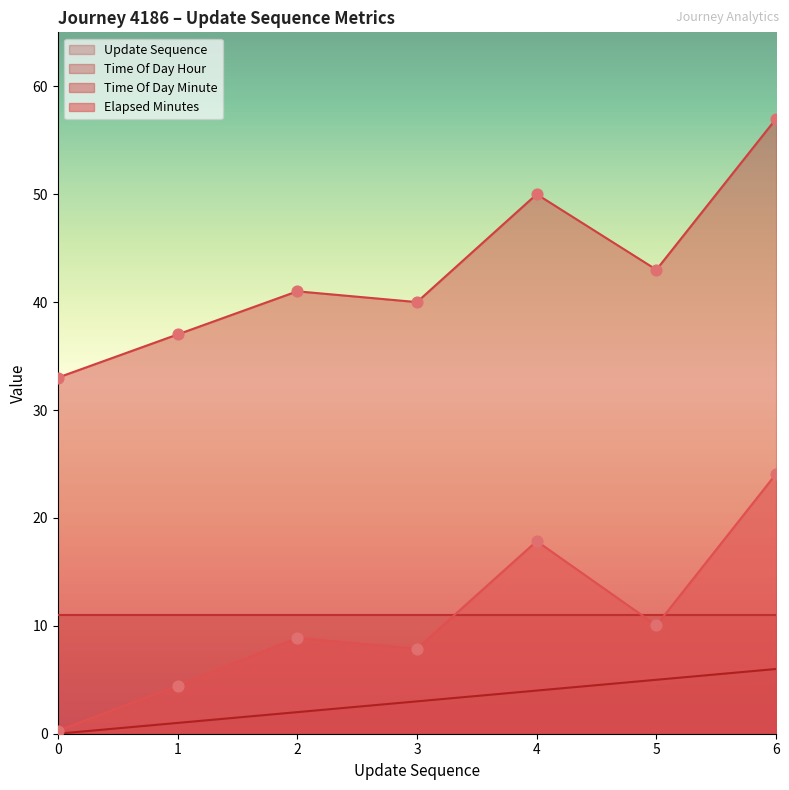

What is the maximum value for Time Of Day Minute?

57.0